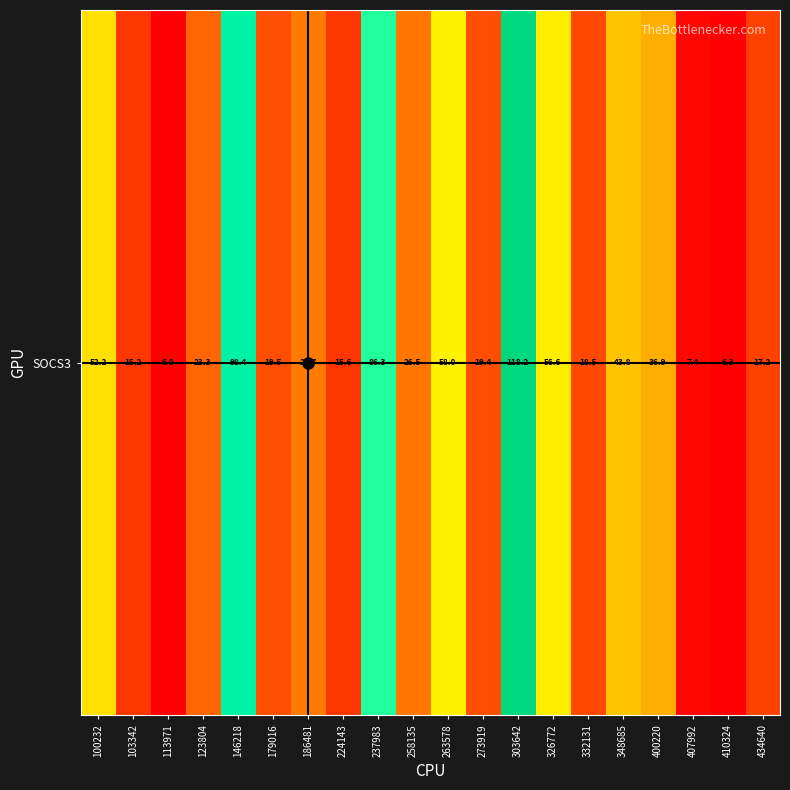

What is the maximum value shown in the chart?

118.2